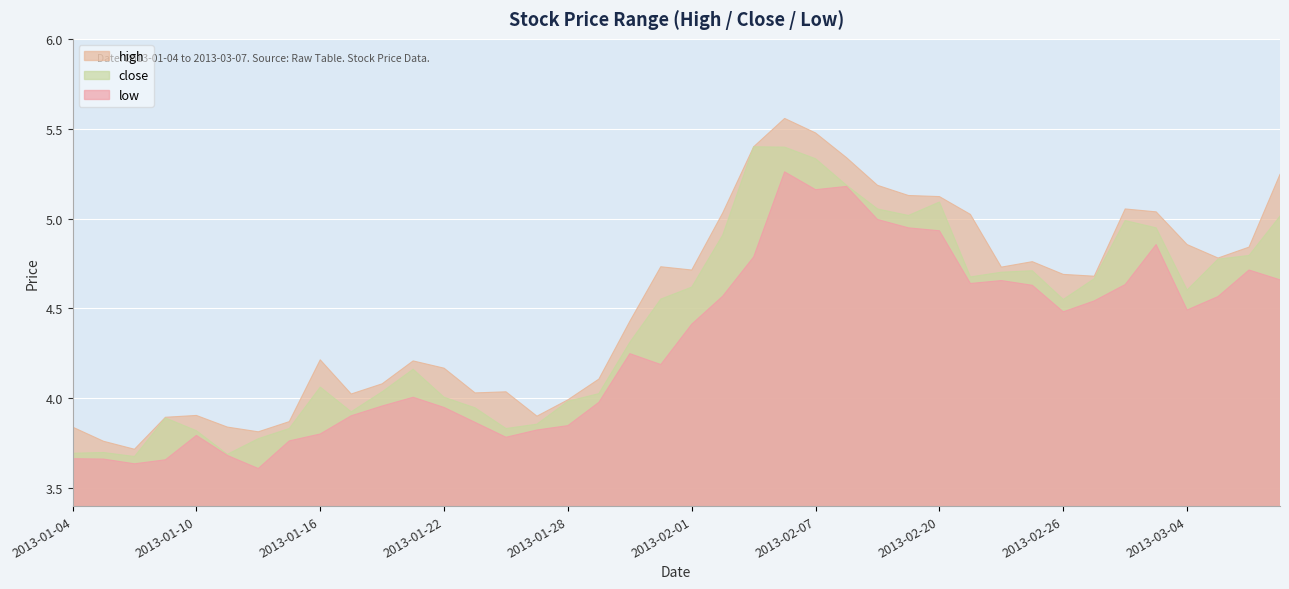

The value of high at 2013-01-17 is 4.0. True or false?

True